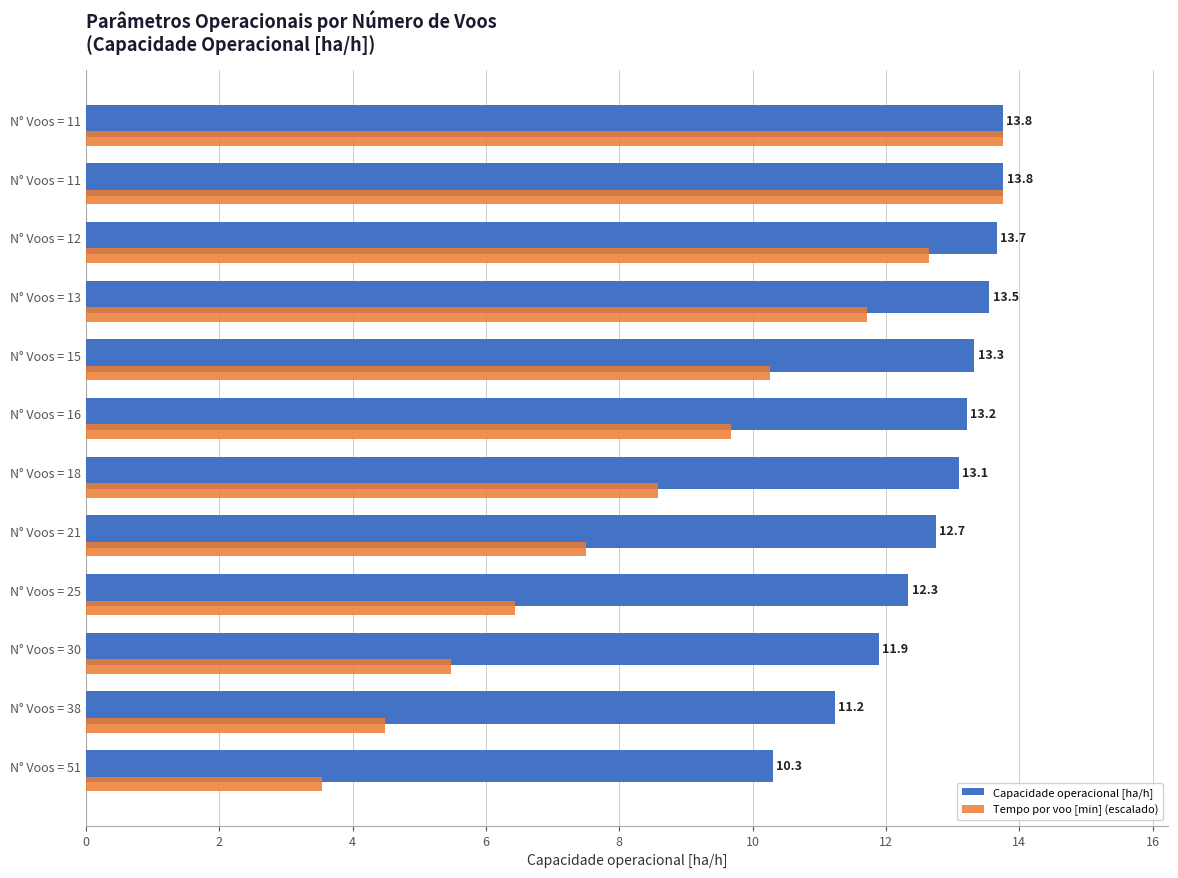

How many values in the Capacidade operacional [ha/h] series are below 13?

5